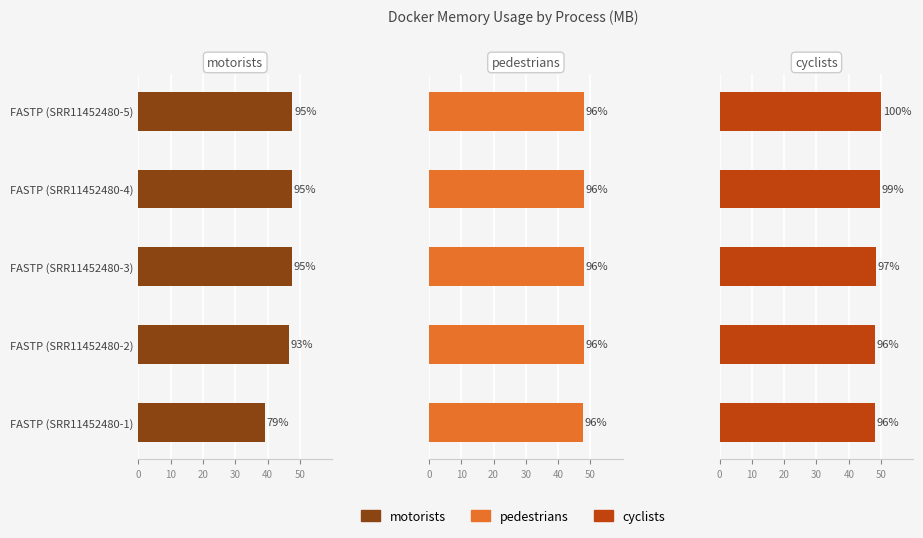

What is the smallest value displayed?

39.3